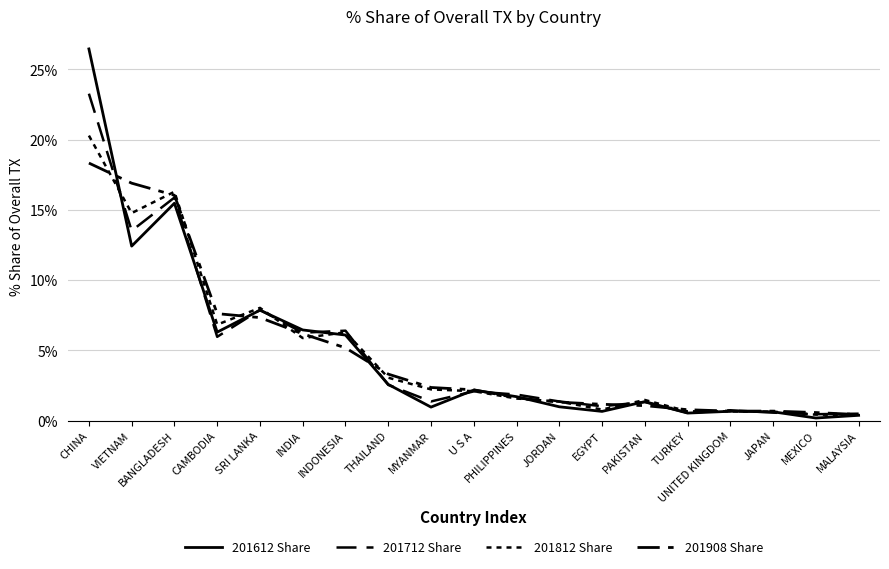

How many values in the 201908 Share series are below 2?

9